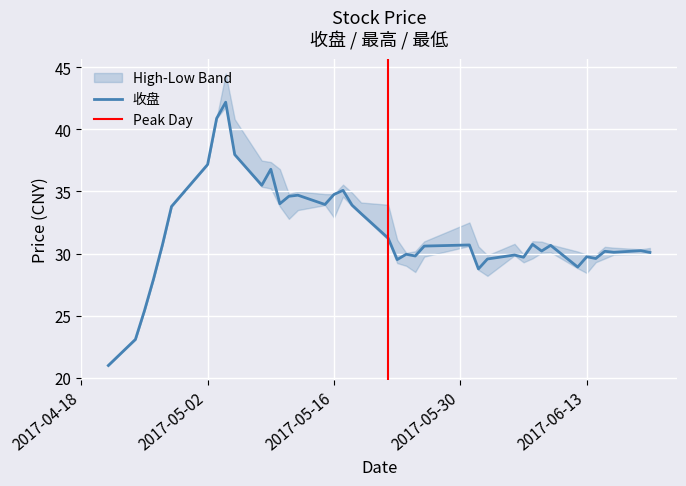

How many lines are shown in the chart?

3